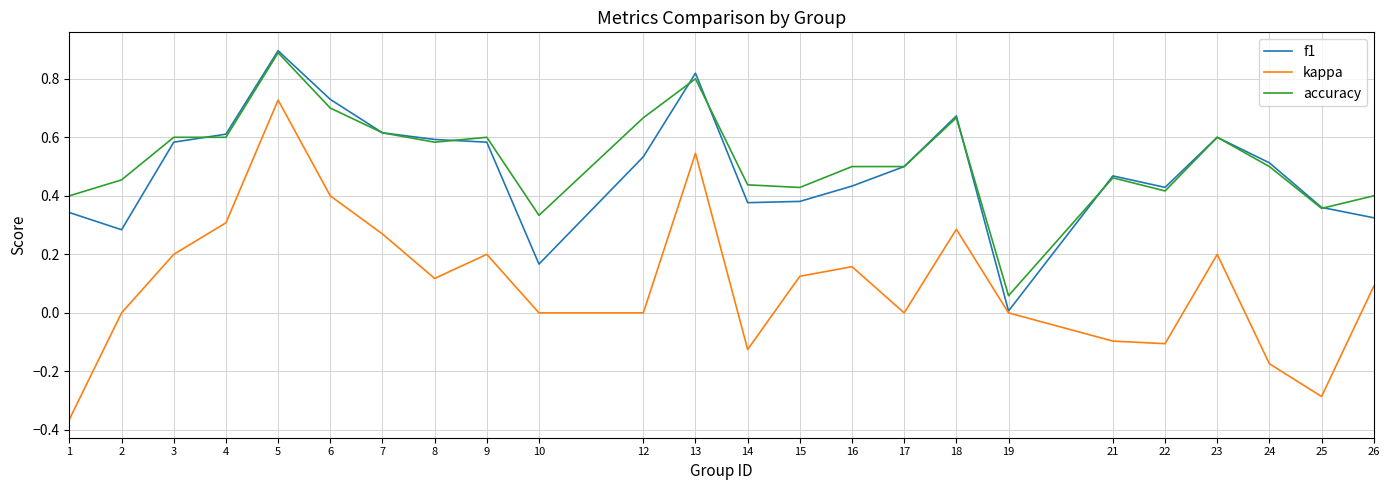

At which category is the sum across all series the highest?

5